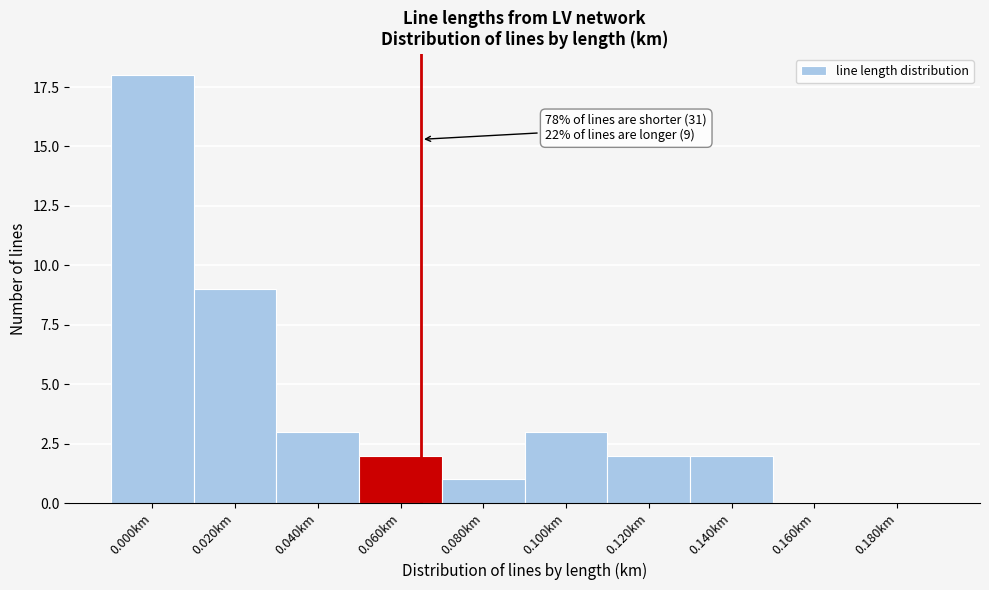

Reading left to right, transcribe all the data shown in this chart.

0.000km=18	0.020km=9	0.040km=3	0.060km=2	0.080km=1	0.100km=3	0.120km=2	0.140km=2	0.160km=0	0.180km=0